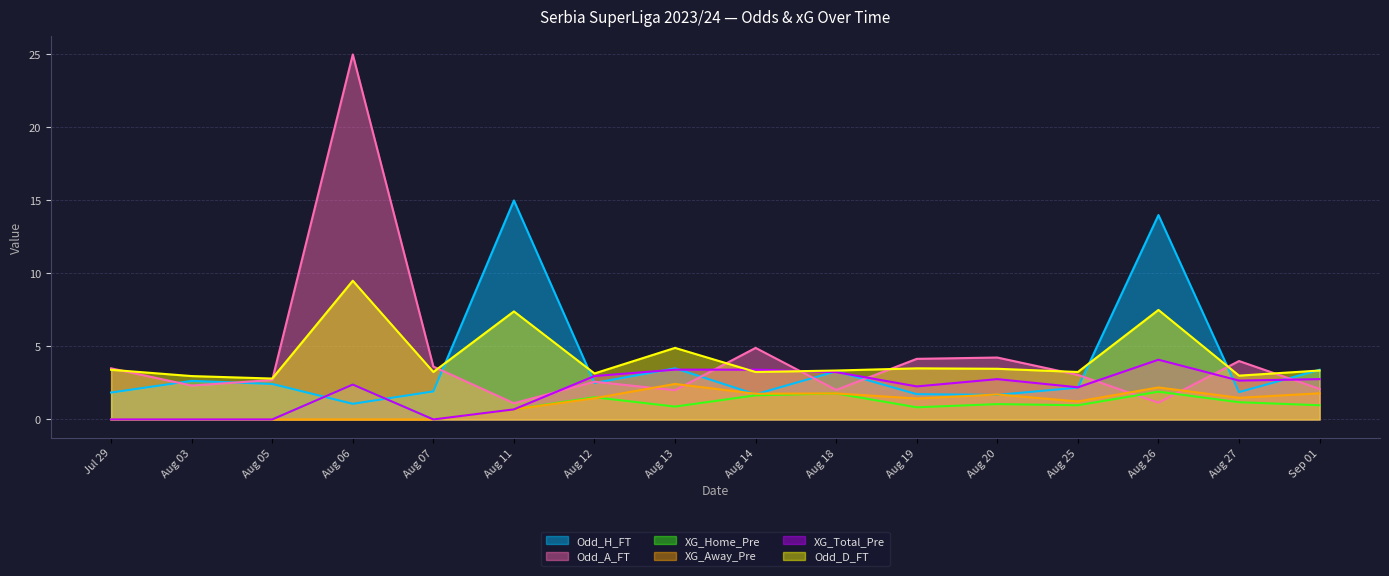

Which series ends up on top after the final intersection of XG_Total_Pre and Odd_A_FT?

XG_Total_Pre